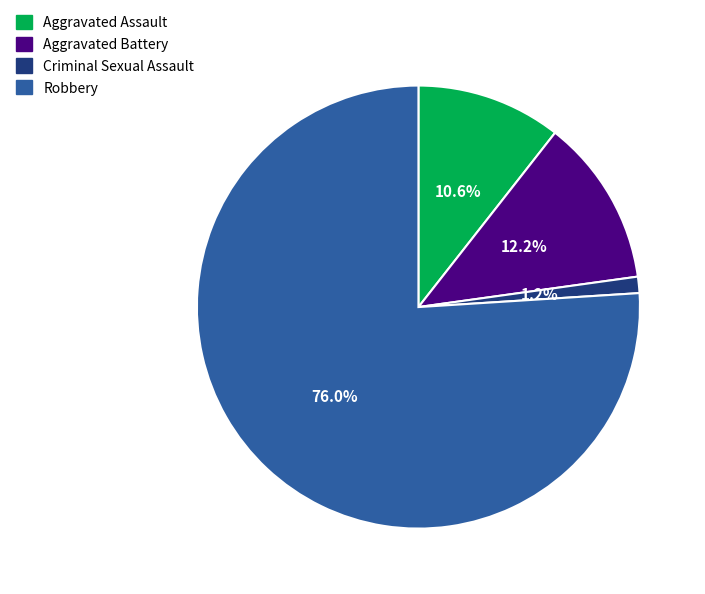

Which has a higher value, Aggravated Battery or Aggravated Assault?

Aggravated Battery